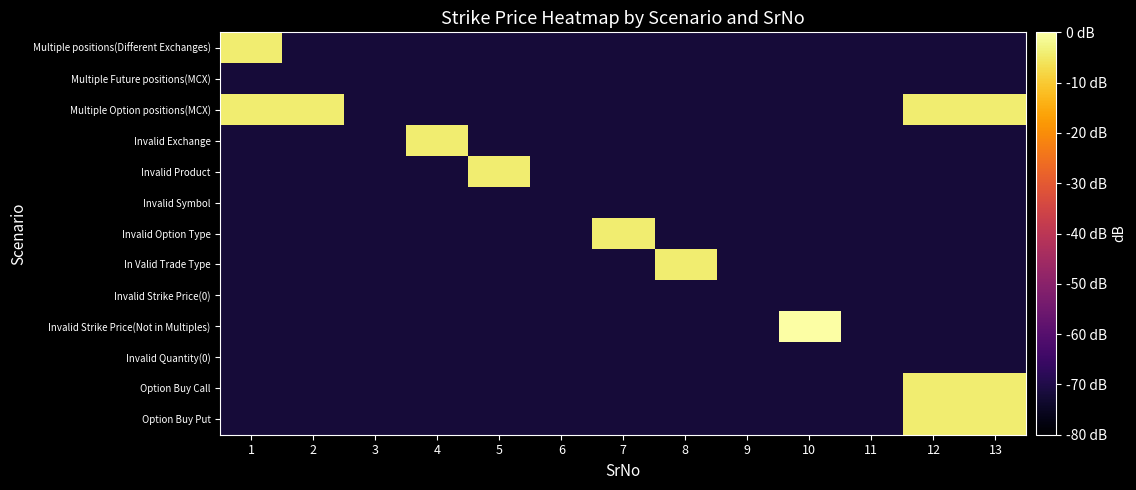

Which series has the largest total across all categories?

Multiple Option positions(MCX)